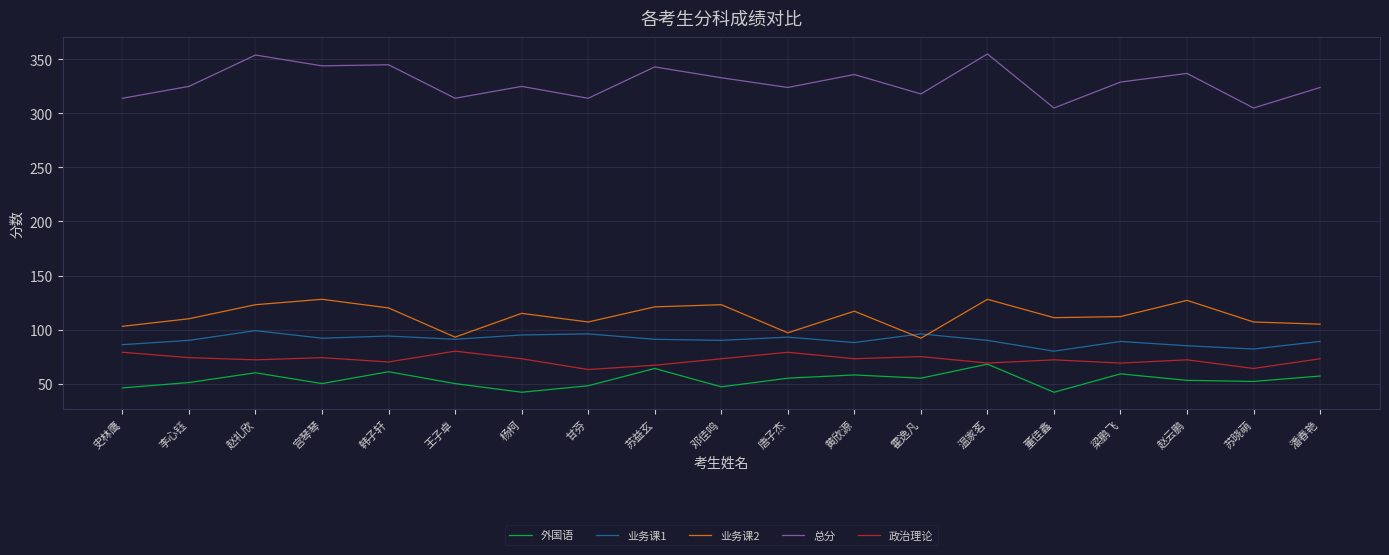

Is the value of 政治理论 at 韩子轩 greater than the value of 总分 at 邓佳鸣?

No